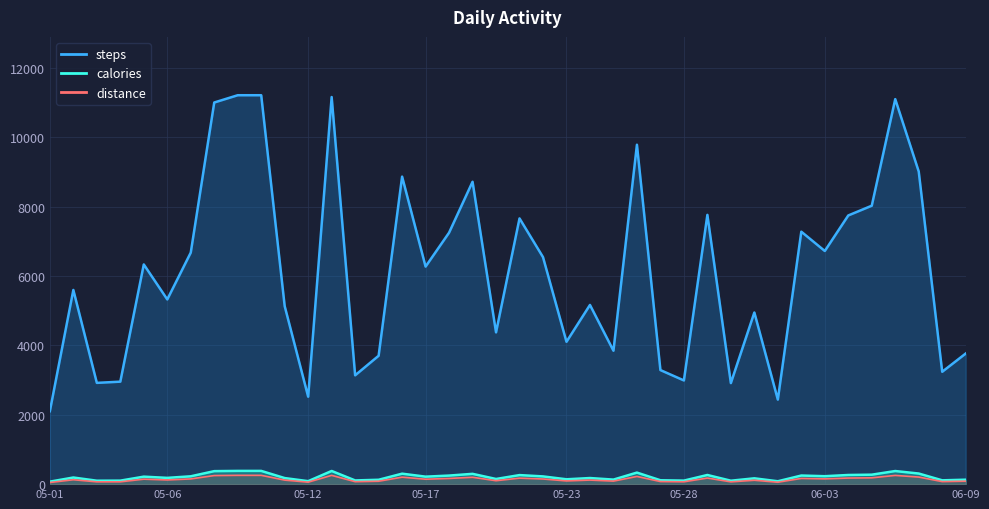

Which series has the largest total across all categories?

steps